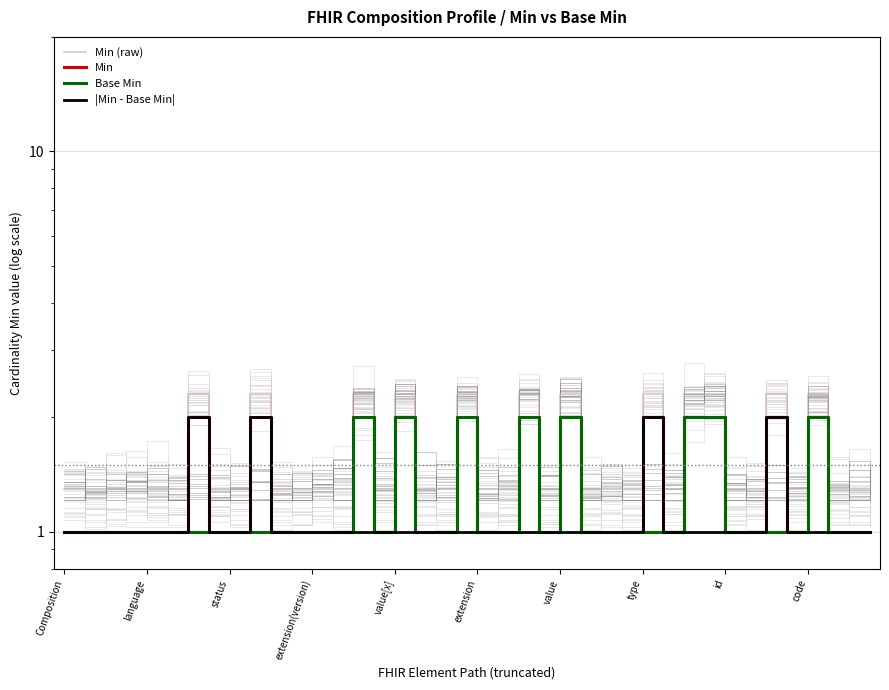

True or false: Base Min and Min (raw) cross at least once.

False